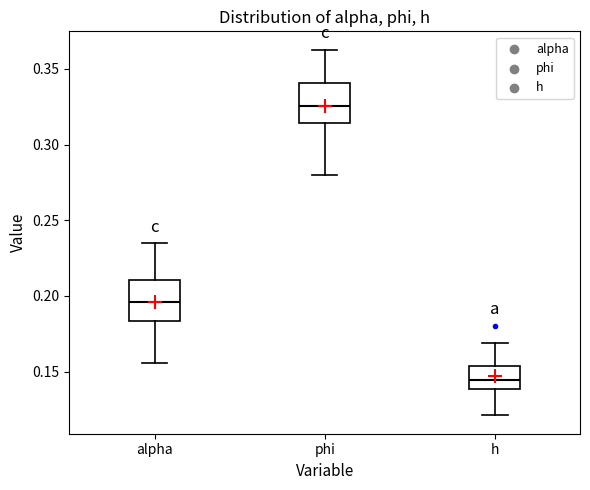

Which box's median line is the highest?

phi